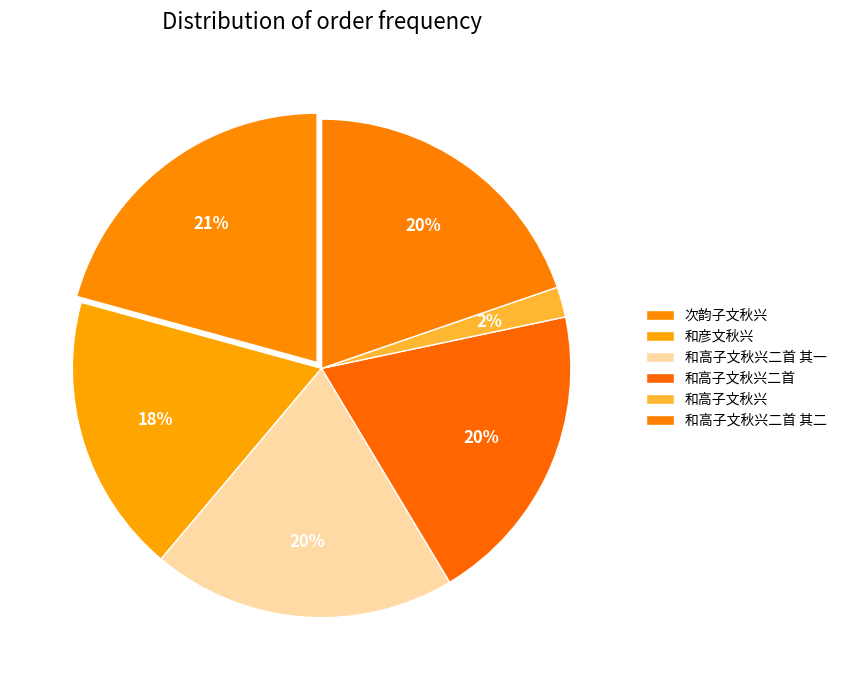

What is the change in value from 次韵子文秋兴 to 和高子文秋兴二首?

+1023098